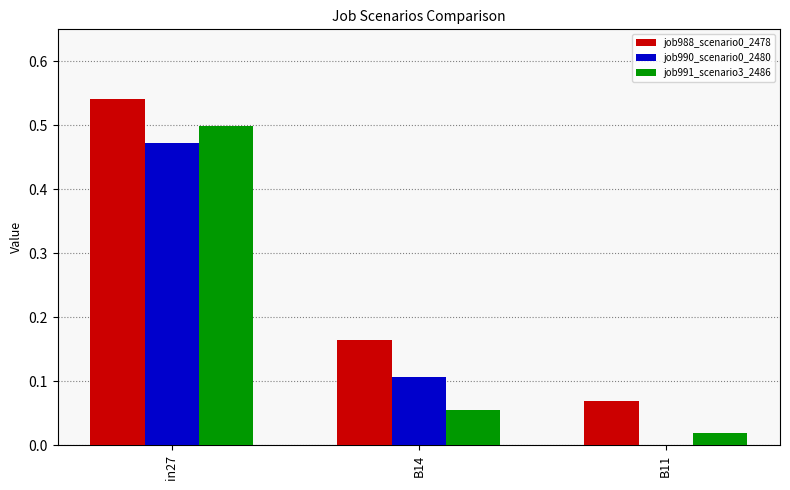

The value of job991_scenario3_2486 at in27 is 0.5. True or false?

True